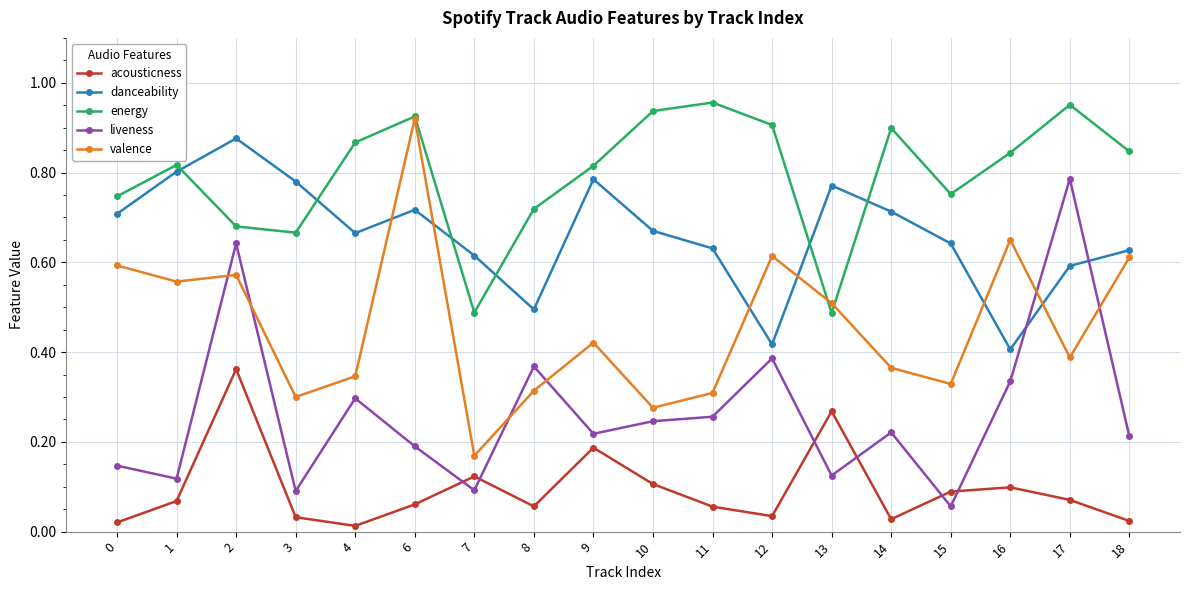

Where is the first local minimum for energy?

3